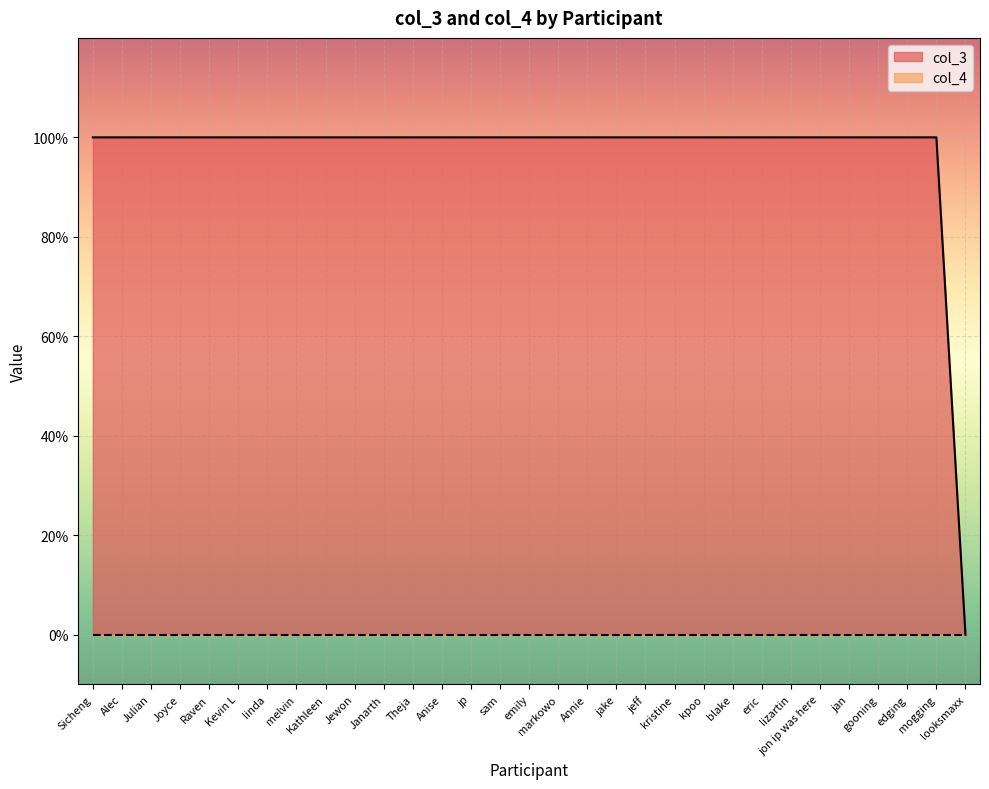

Reading left to right, list all the values displayed in this chart.

Sicheng=1	Alec=1	Julian=1	Joyce=1	Raven=1	Kevin L=1	linda=1	melvin=1	Kathleen=1	Jewon=1	Janarth=1	Theja=1	Anise=1	jp=1	sam=1	emily=1	markowo=1	Annie=1	jake=1	jeff=1	kristine=1	kpoo=1	blake=1	eric=1	lizartin=1	jon ip was here=1	jan=1	gooning=1	edging=1	mogging=1	looksmaxx=0